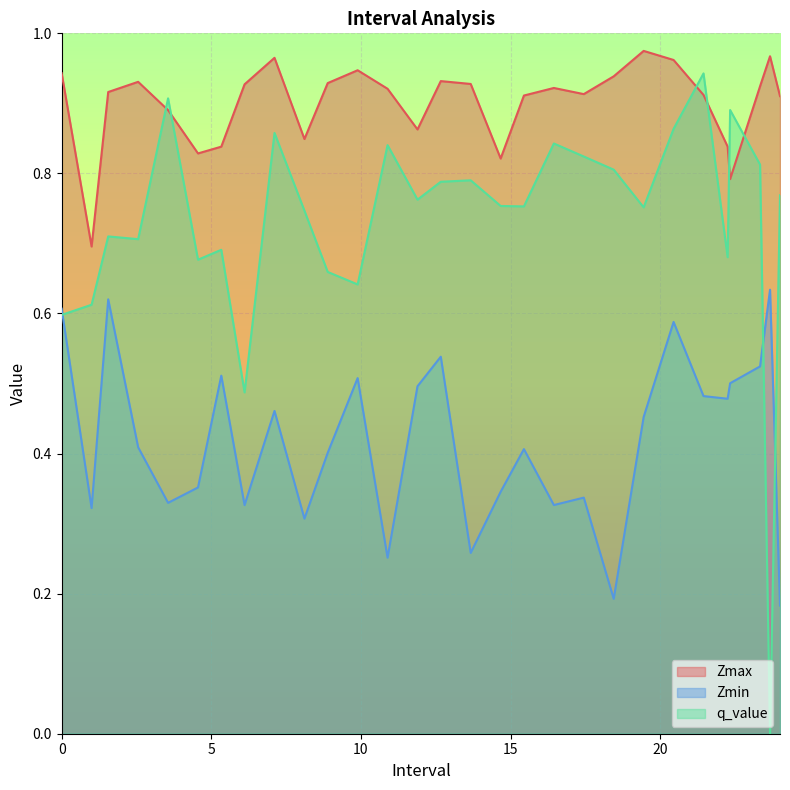

What is the difference between the highest and lowest values at 22.333333333333332?

0.4